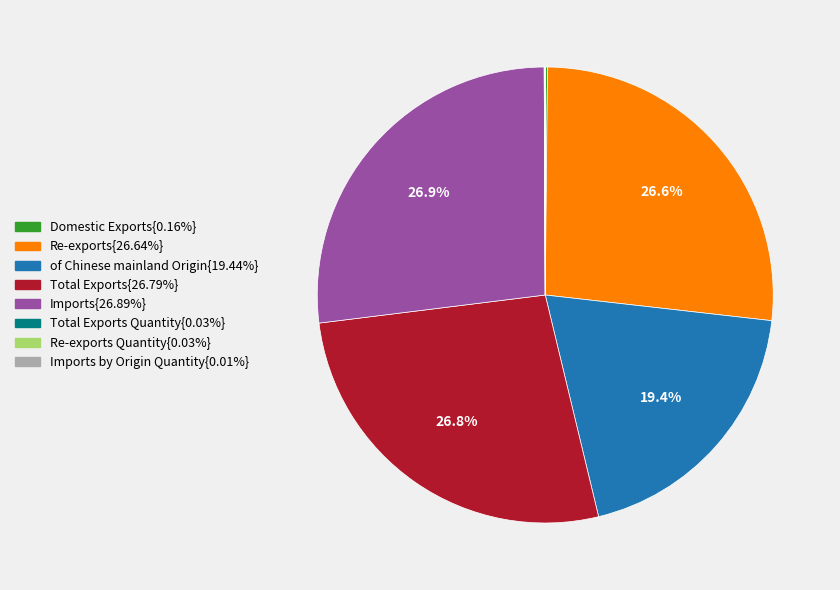

Is there a majority slice in this chart?

No